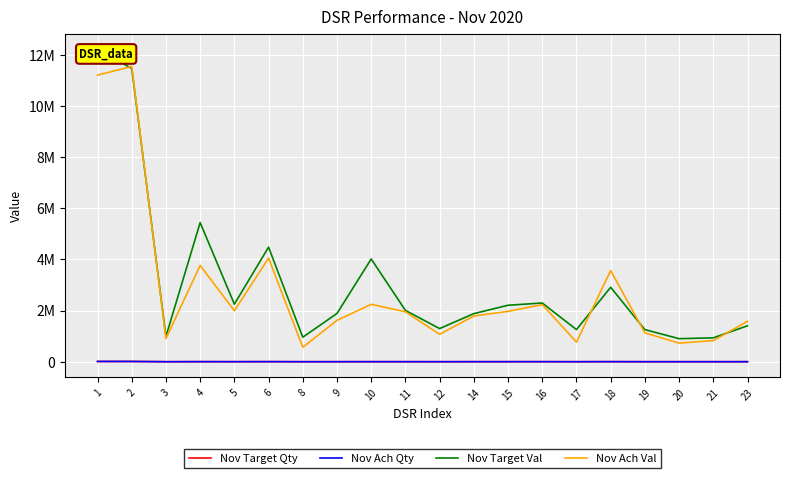

Rank the categories by Nov Ach Qty value from highest to lowest.

1, 2, 6, 18, 16, 4, 15, 11, 14, 23, 5, 10, 9, 19, 12, 21, 20, 3, 17, 8